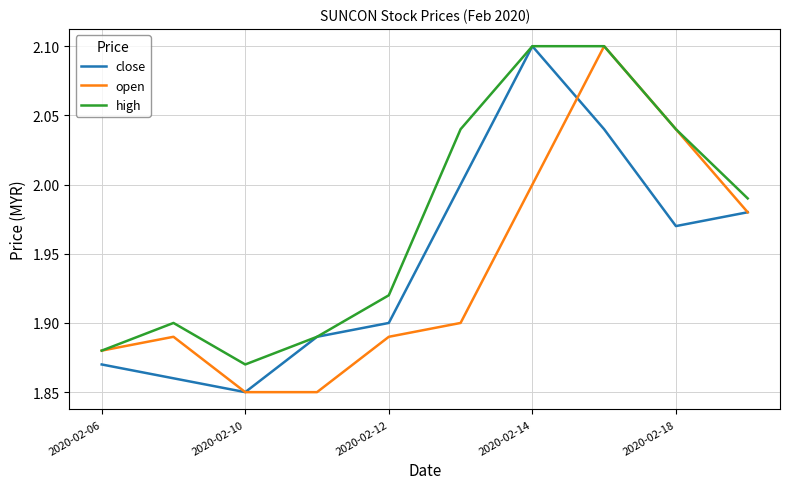

Rank the series by their average value, from highest to lowest.

high, close, open